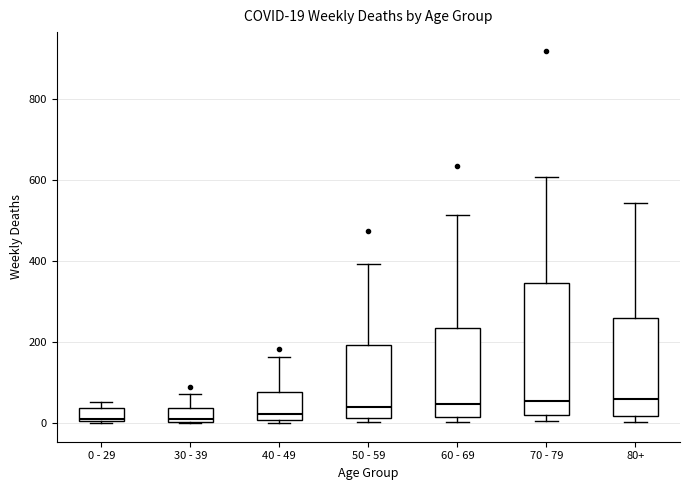

Comparing the boxes themselves (not the whiskers), which one is the tallest?

70 - 79